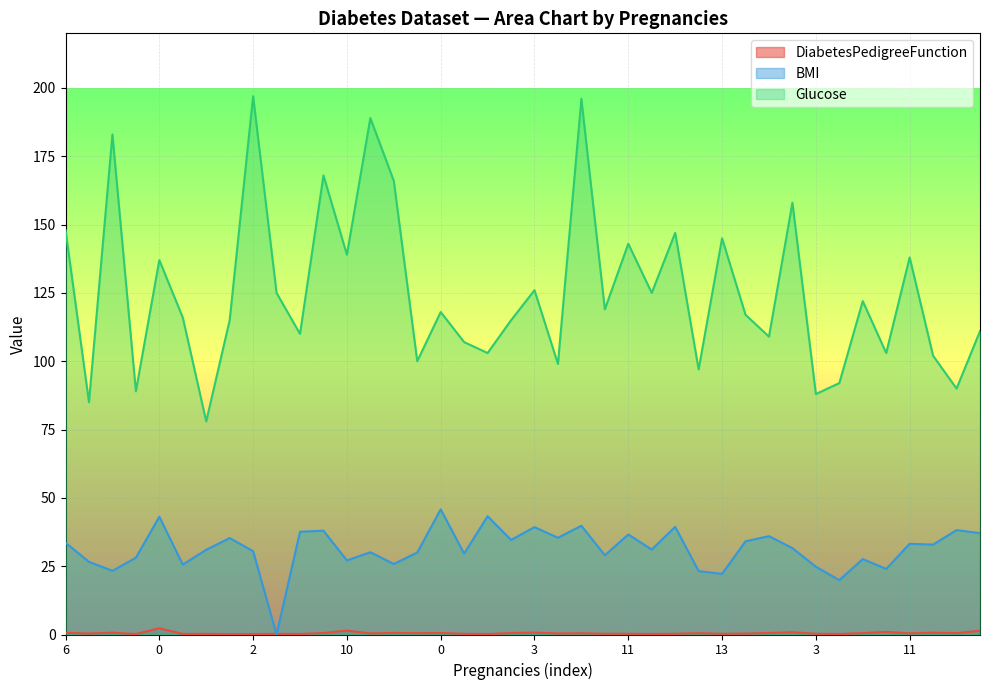

What is the difference between the maximum and minimum values in the Glucose series?

119.0